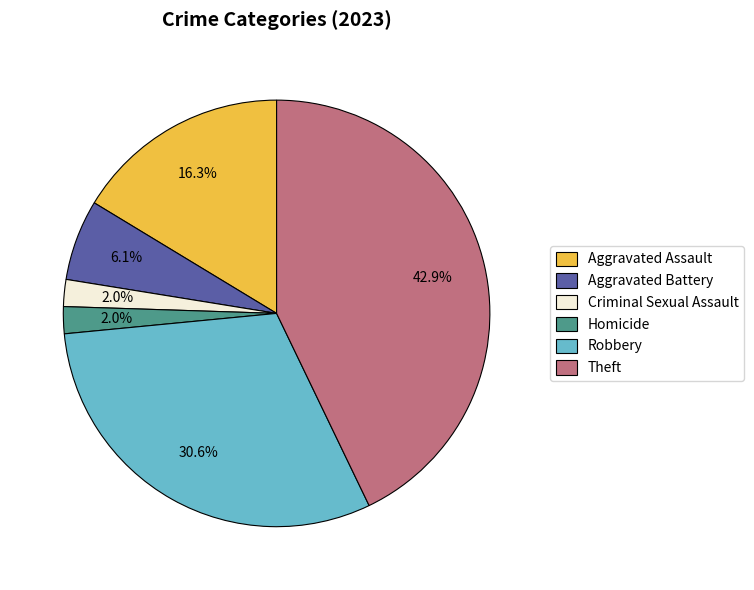

Which category has the biggest portion of the pie?

Theft